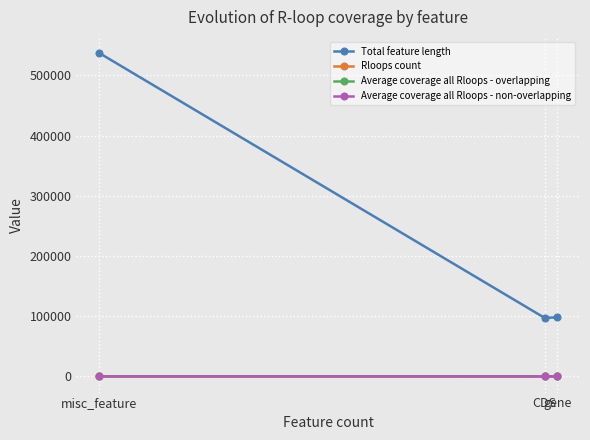

What are all the series names shown in the legend?

Total feature length, Rloops count, Average coverage all Rloops - overlapping, Average coverage all Rloops - non-overlapping